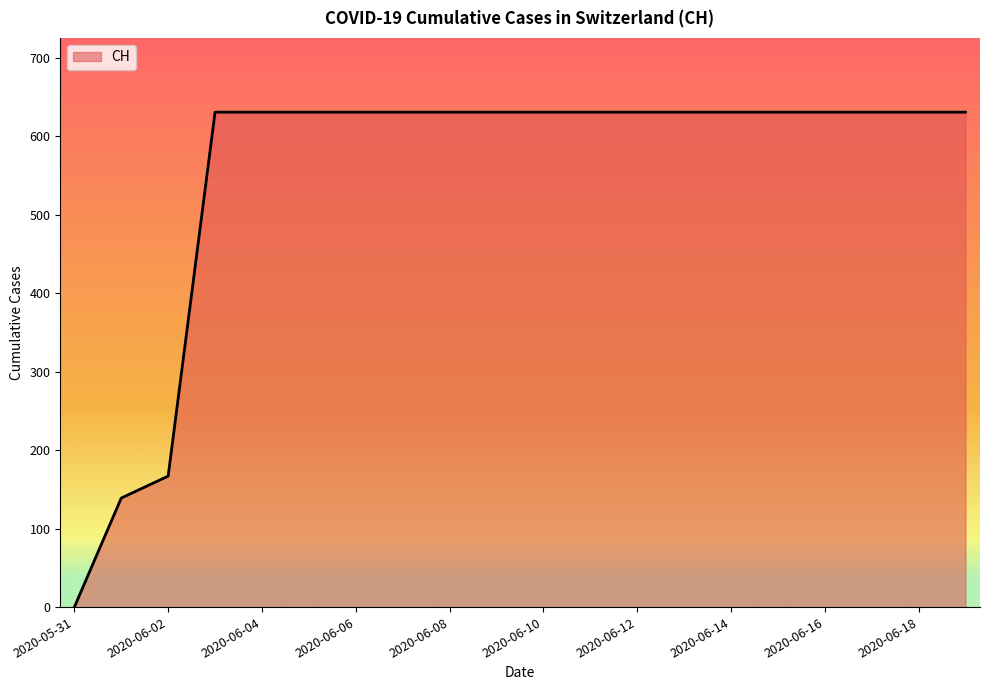

What is the greatest value displayed?

631